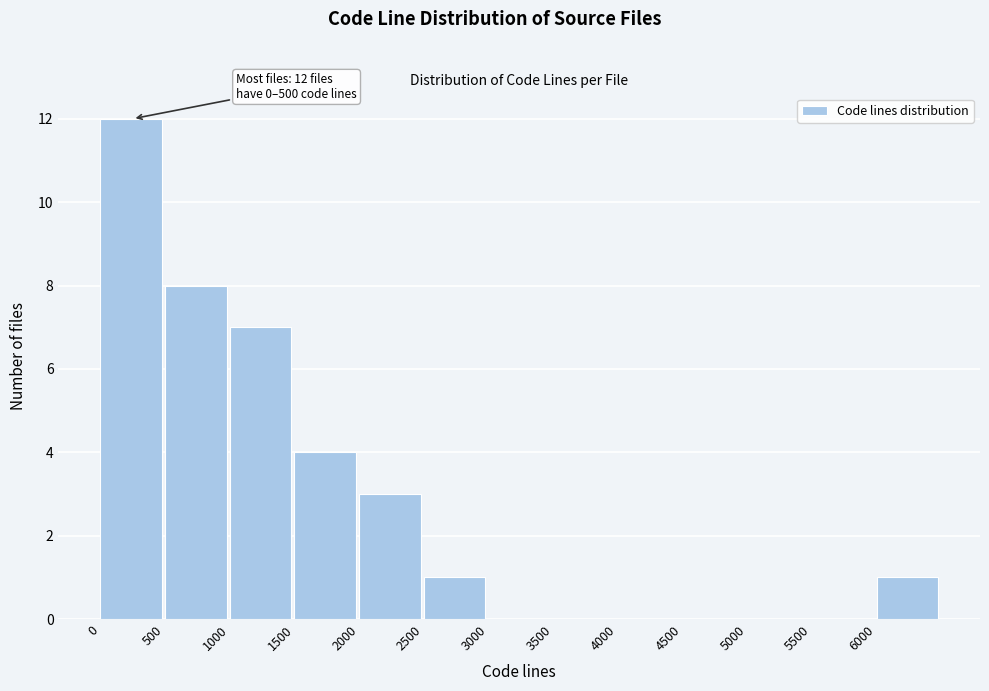

Which range on the x-axis has the tallest bar?

0 to 500